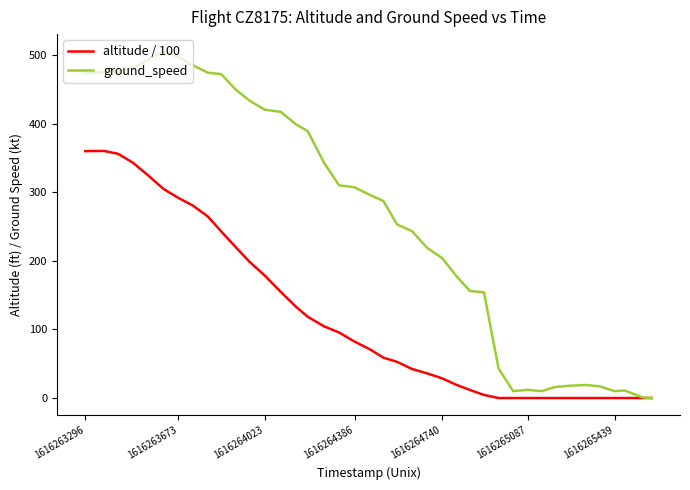

What are all the series names shown in the legend?

altitude / 100, ground_speed